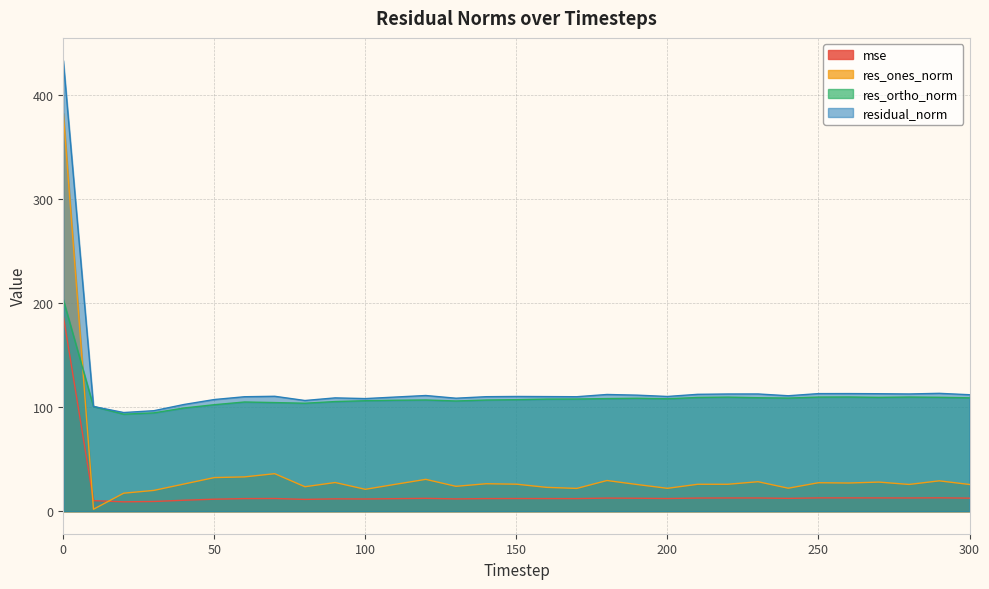

Rank the series by their maximum value, from lowest to highest.

mse, res_ortho_norm, res_ones_norm, residual_norm